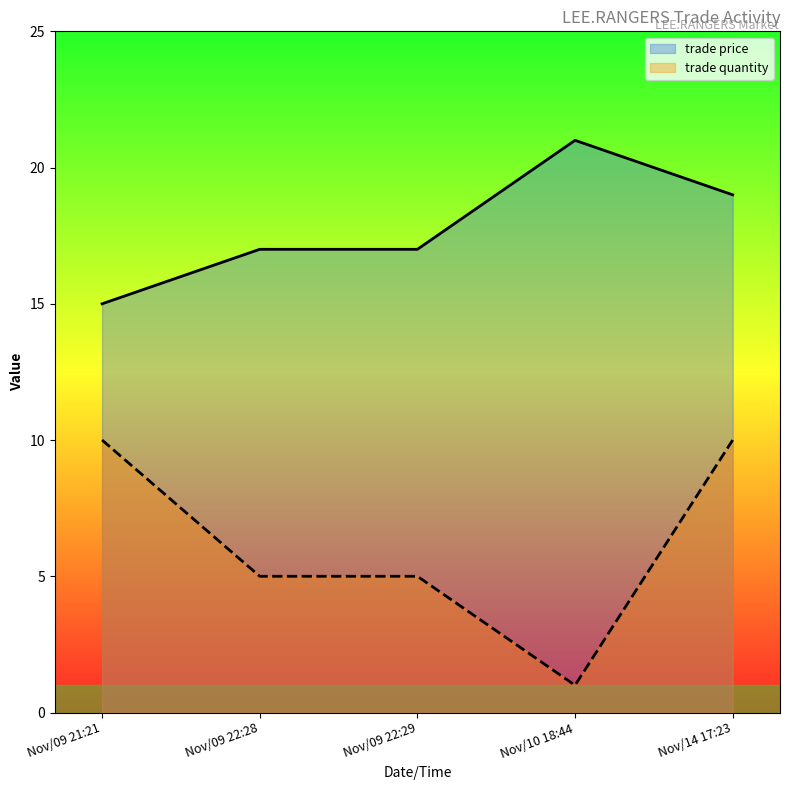

What is the average value of the trade price series?

18